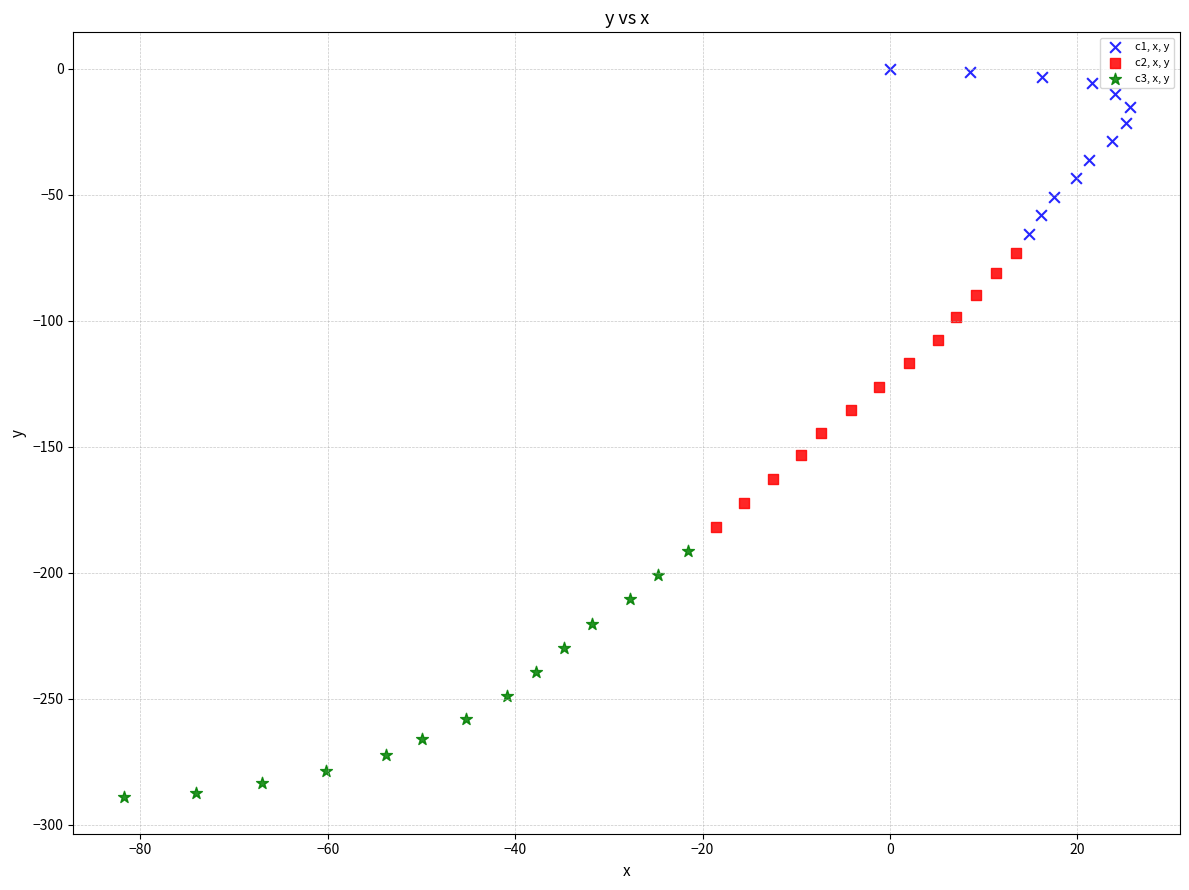

Which series has the largest Y range (max minus min)?

c2, x, y